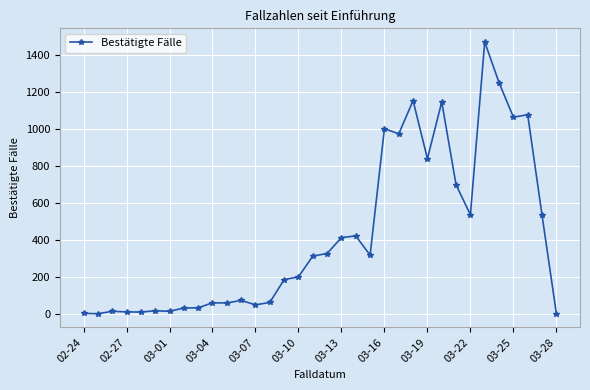

What is the sum of all values?

14336